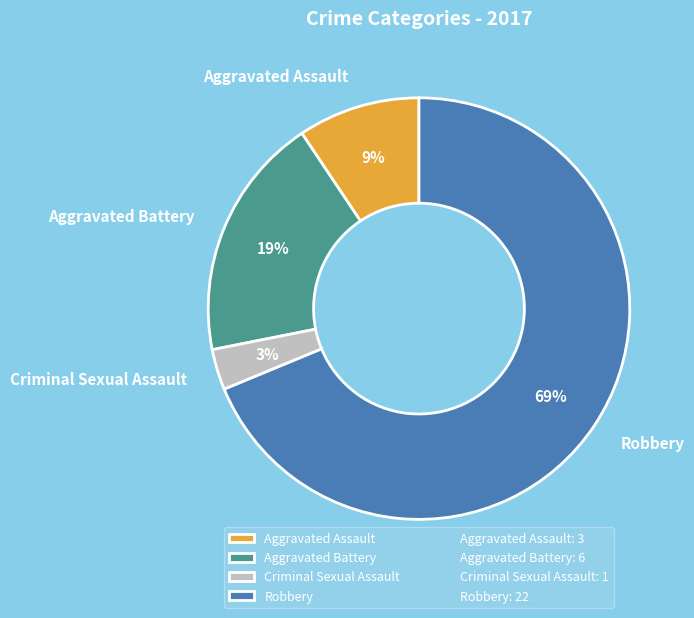

Count the number of slices in the pie.

4